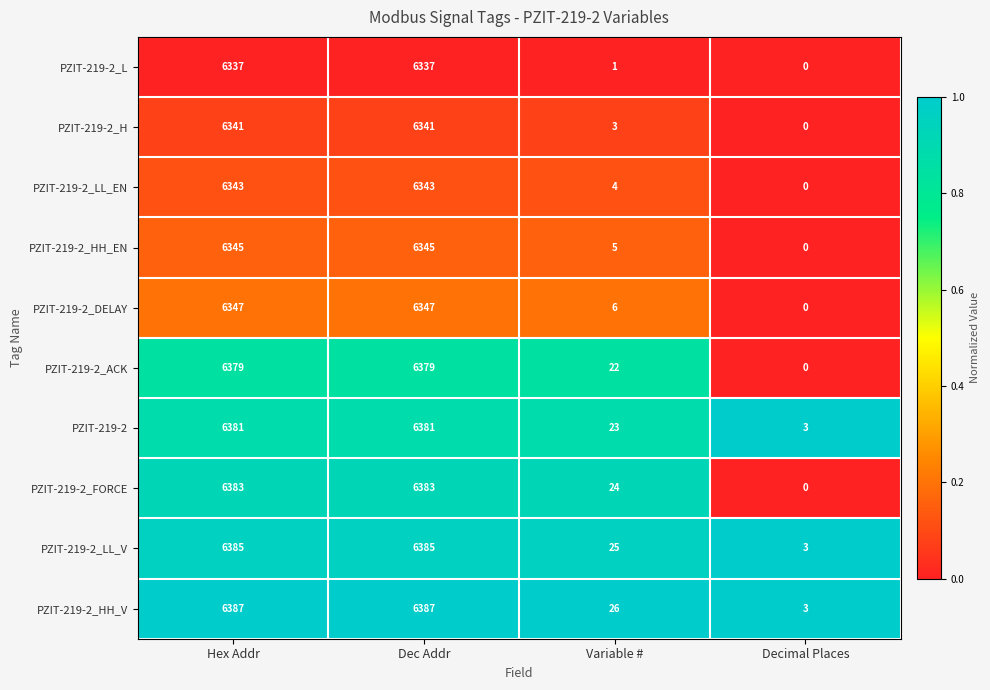

What is the average value of the PZIT-219-2_HH_EN series?

3174